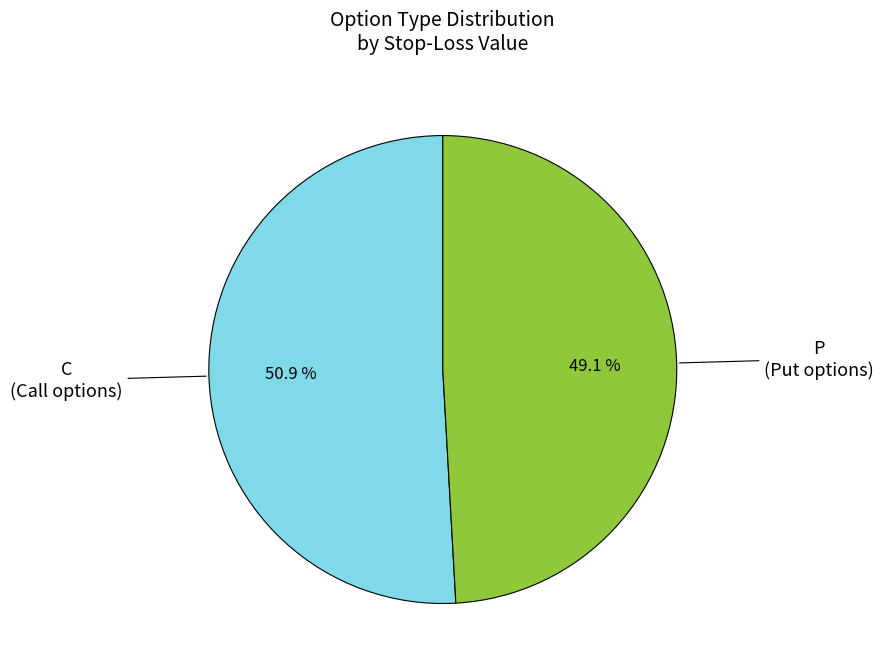

Is there any slice that represents more than half of the pie?

Yes